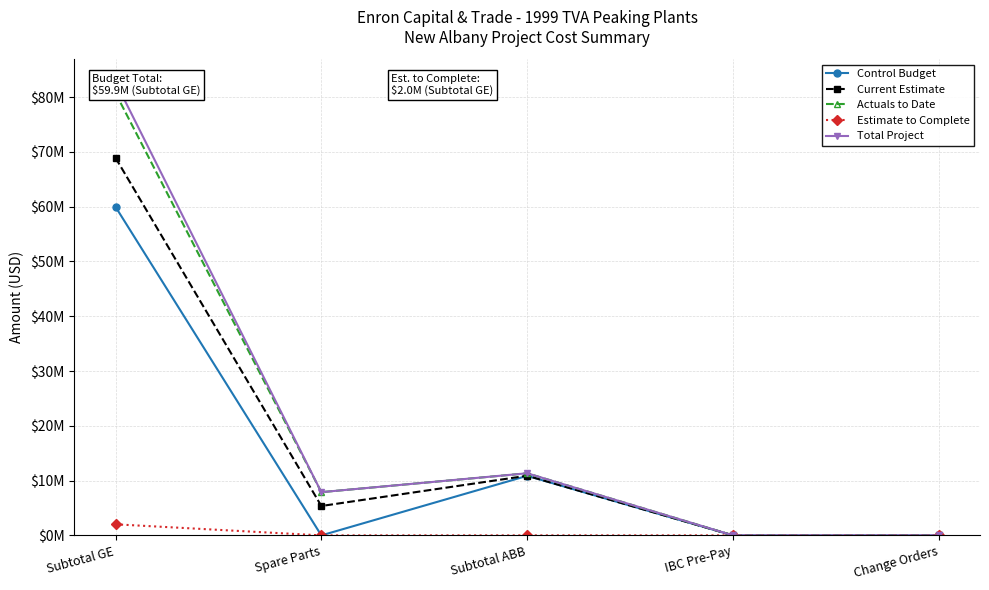

What is the greatest value displayed?

82754588.7